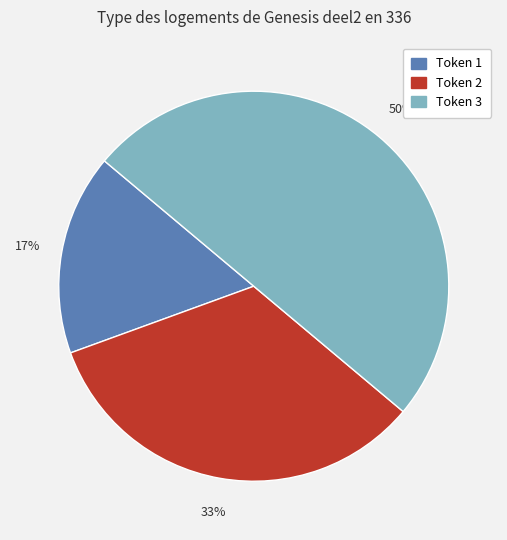

To the nearest percent, what is the difference between the largest and smallest slice percentages?

33%